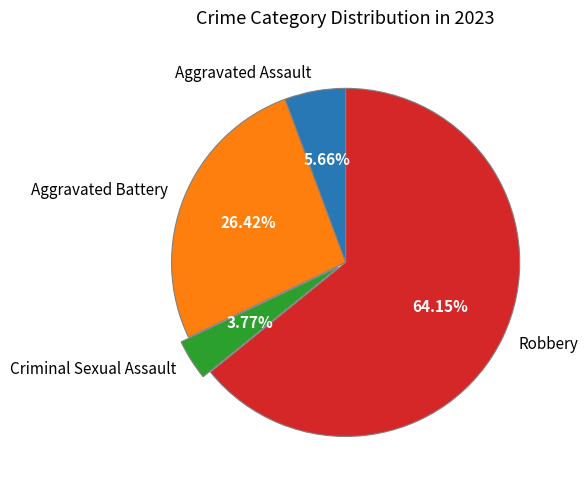

Which has a higher value, Criminal Sexual Assault or Robbery?

Robbery